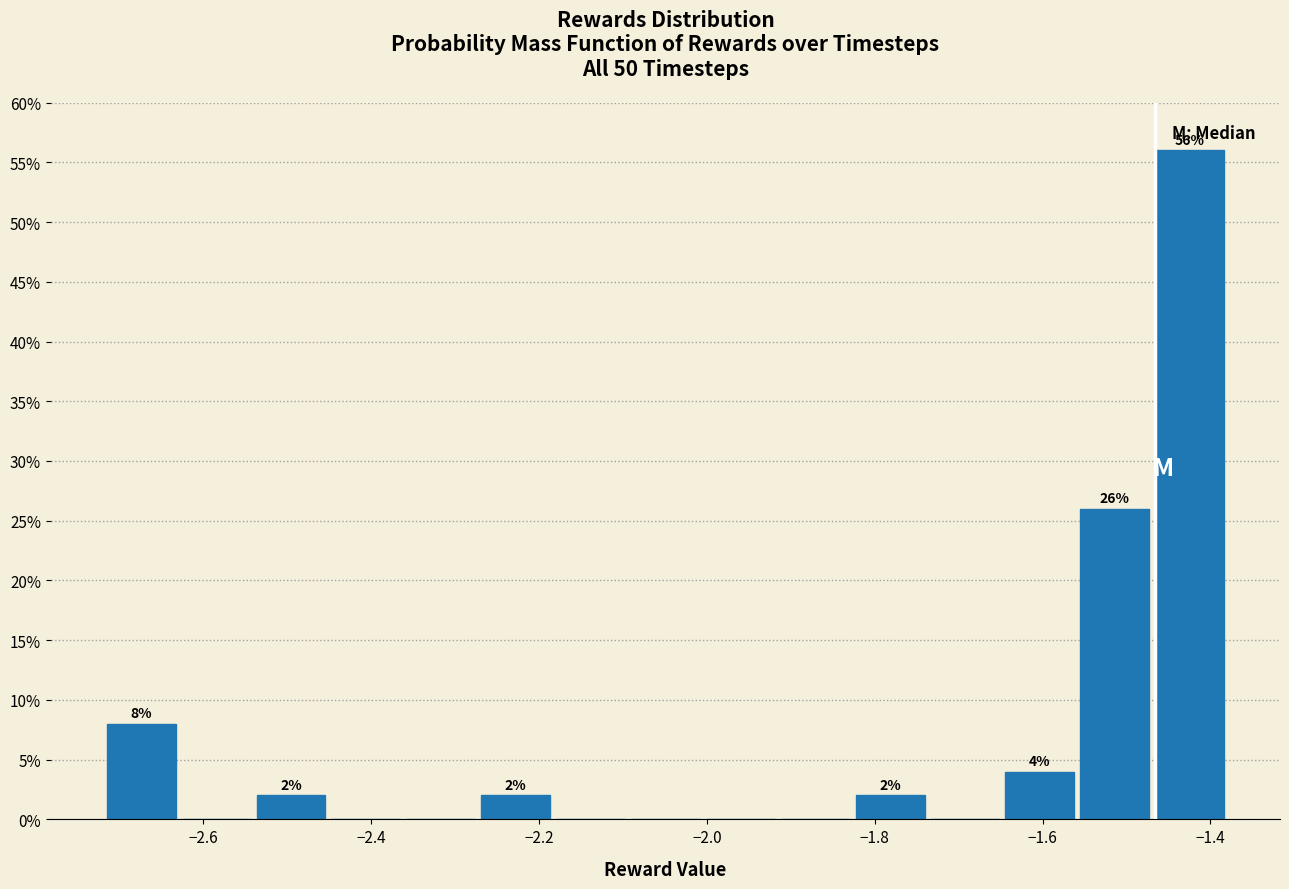

Which range on the x-axis has the tallest bar?

-1.46 to -1.38